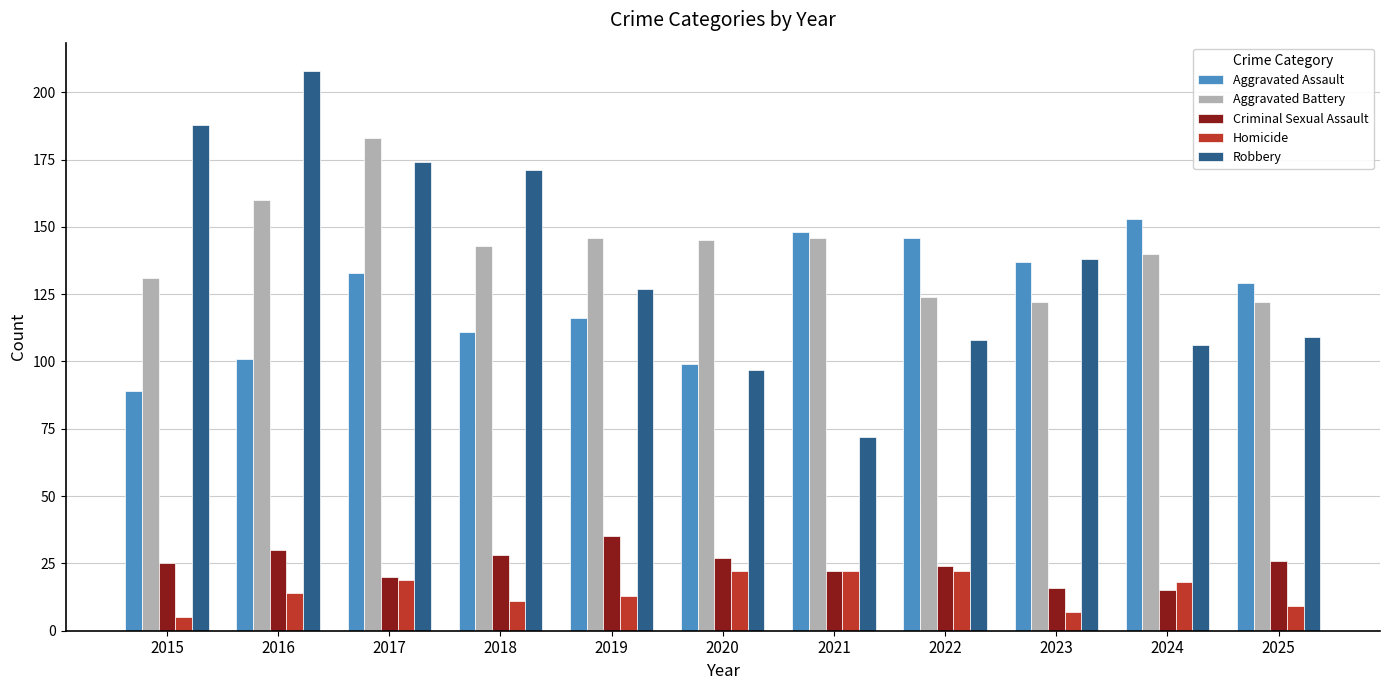

What is the value of the Criminal Sexual Assault bar at the 5th from the left?

35